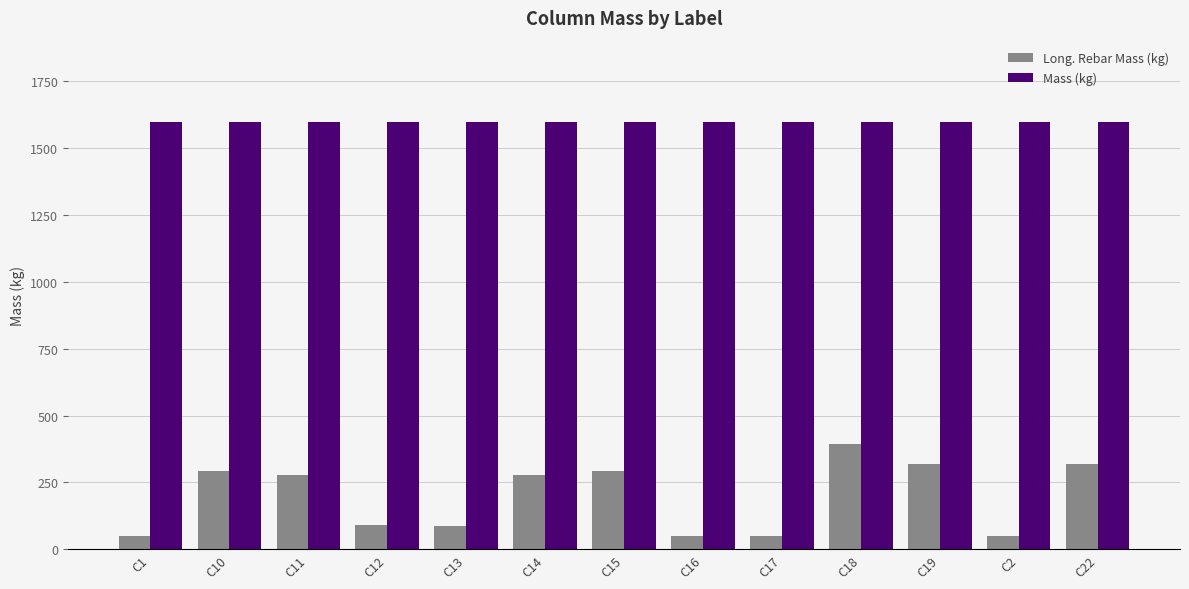

The value of Mass (kg) at C18 is 506.7. True or false?

False